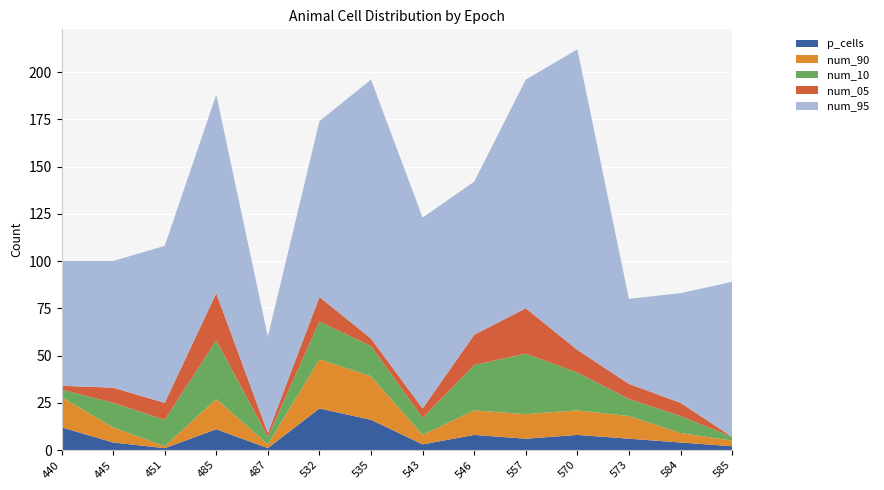

What is the total value across all series at 546?

142